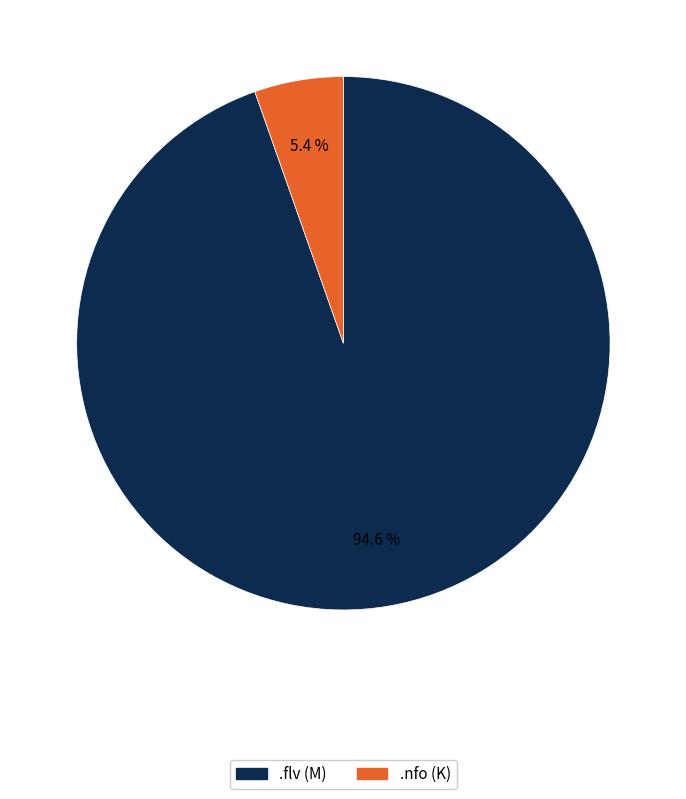

Do .nfo (K) and .flv (M) together represent more than half of the pie?

Yes